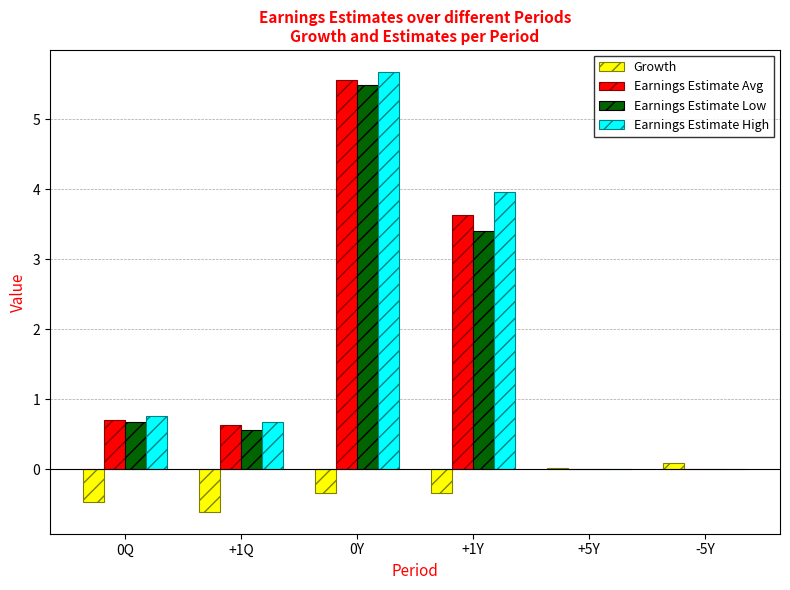

Is the value of Earnings Estimate Low at +1Y greater than the value of Earnings Estimate Avg at +1Y?

No